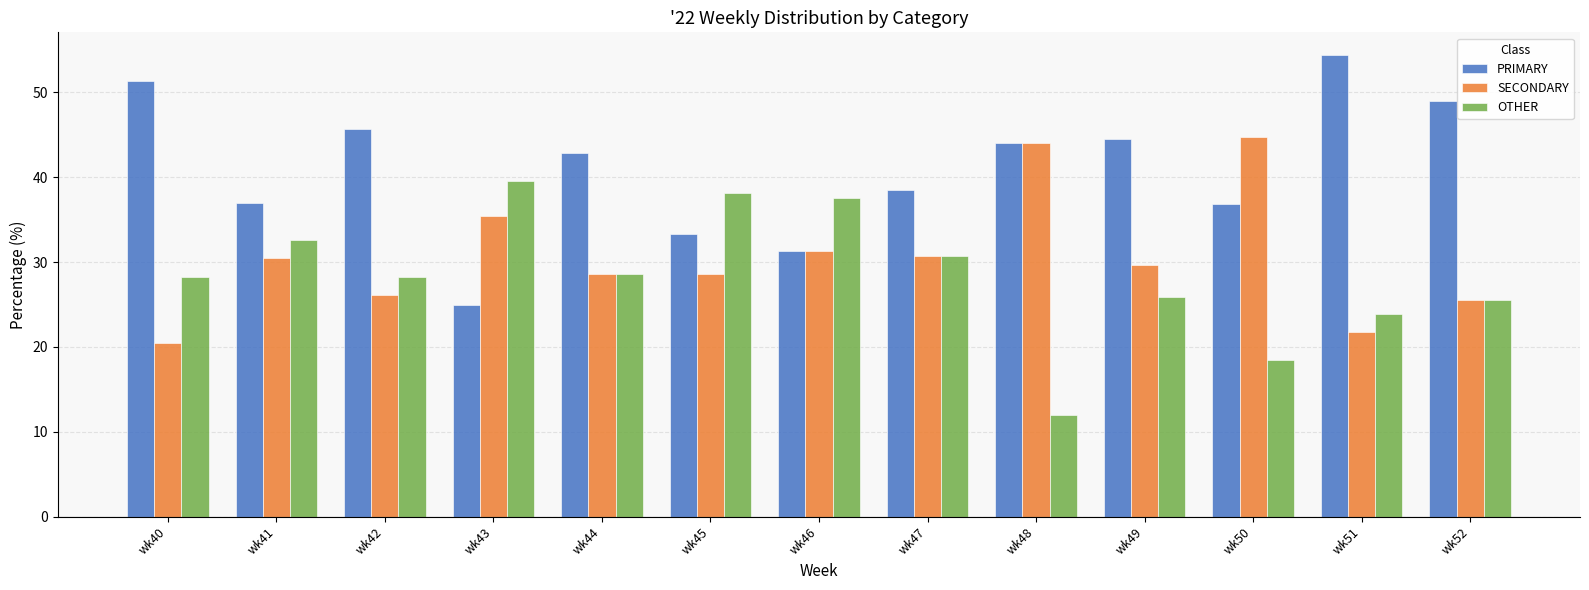

Are the bars horizontal?

No